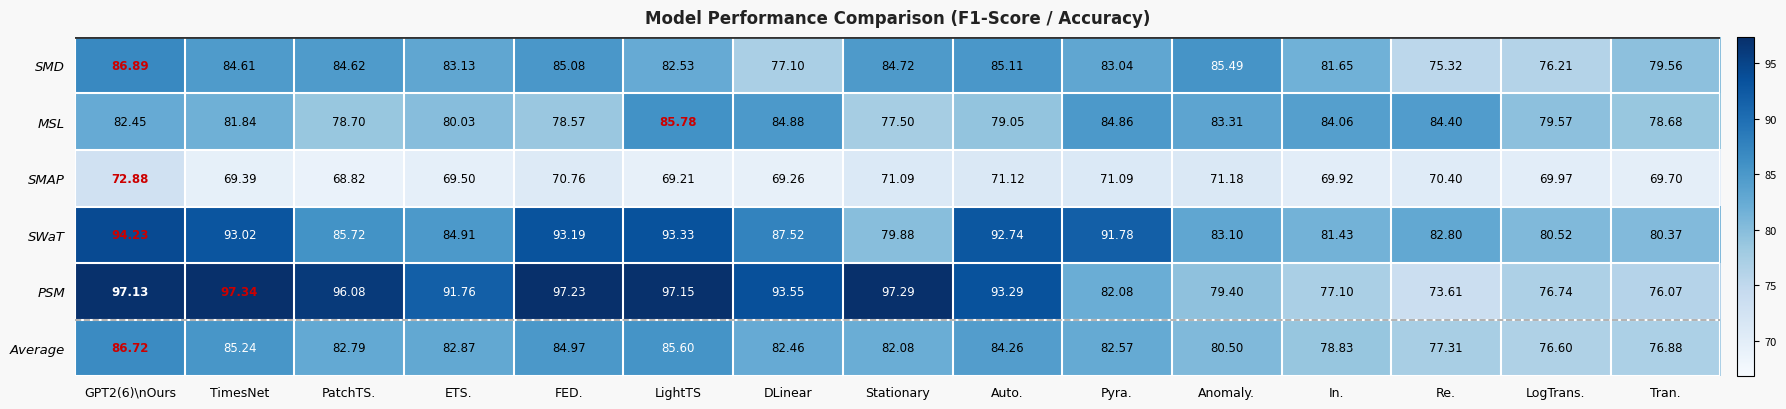

How many data points does each series have?

15